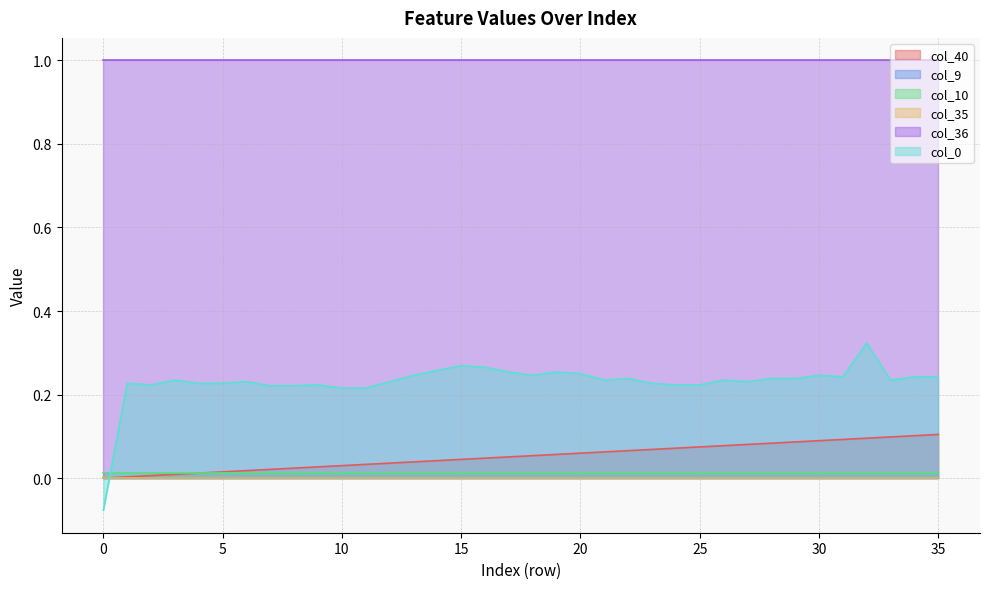

What is the smallest value displayed?

-0.1